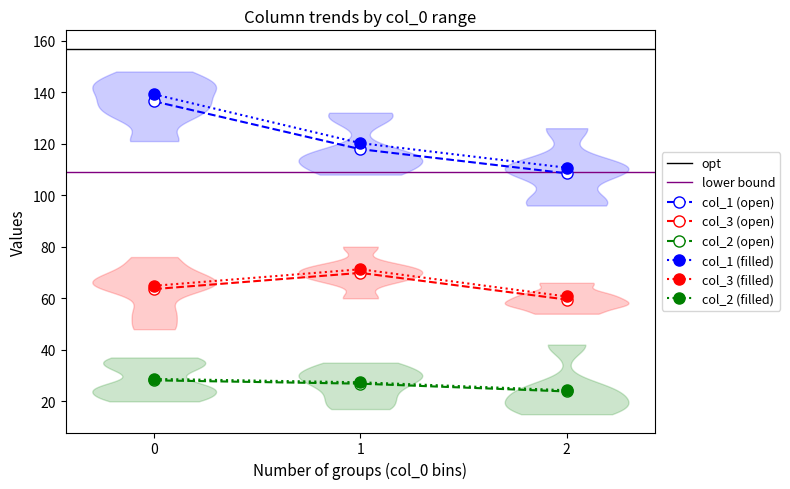

True or false: col_1 and col_2 cross at least once.

False